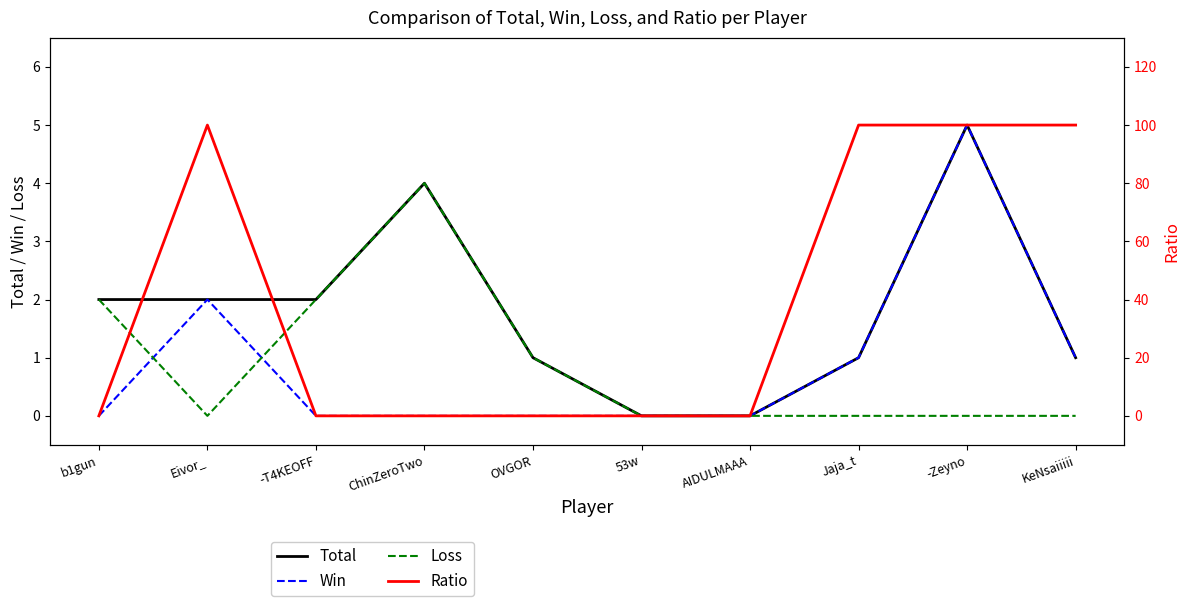

Reading right to left, list all the values displayed in this chart.

Total: 1	5	1	0	0	1	4	2	2	2
Win: 1	5	1	0	0	0	0	0	2	0
Loss: 0	0	0	0	0	1	4	2	0	2
Ratio: 100	100	100	0	0	0	0	0	100	0